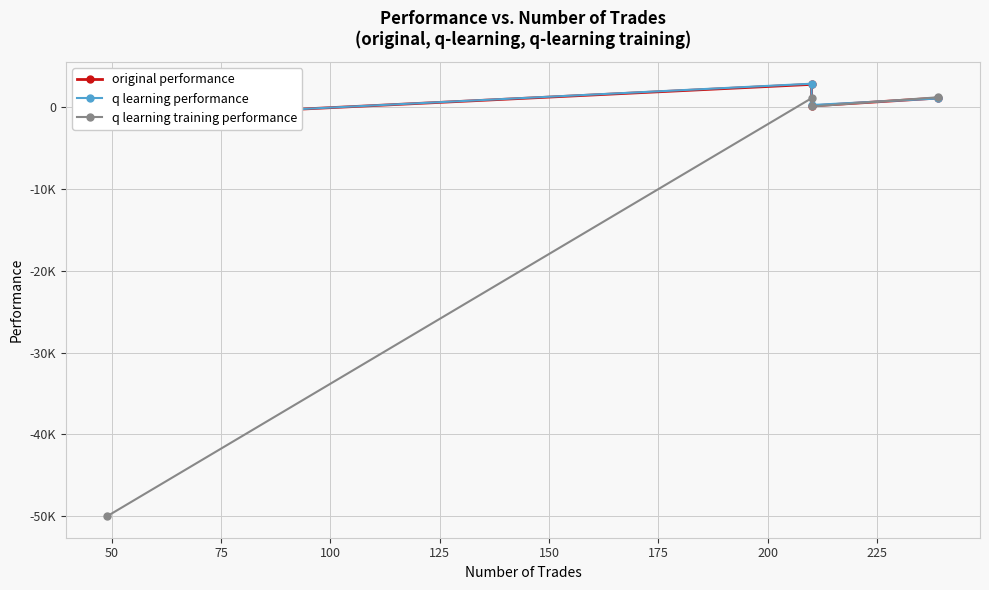

How many lines are shown in the chart?

3